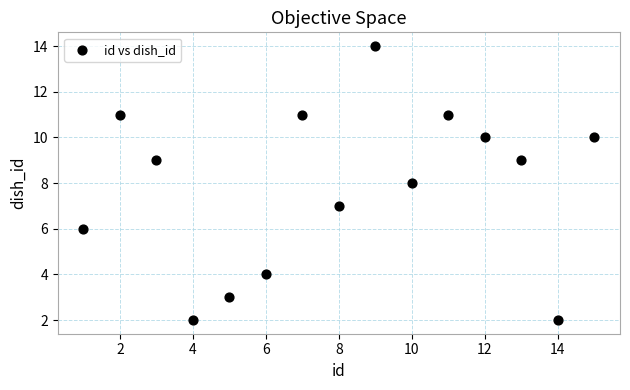

What is the range of Y values (max minus min)?

12